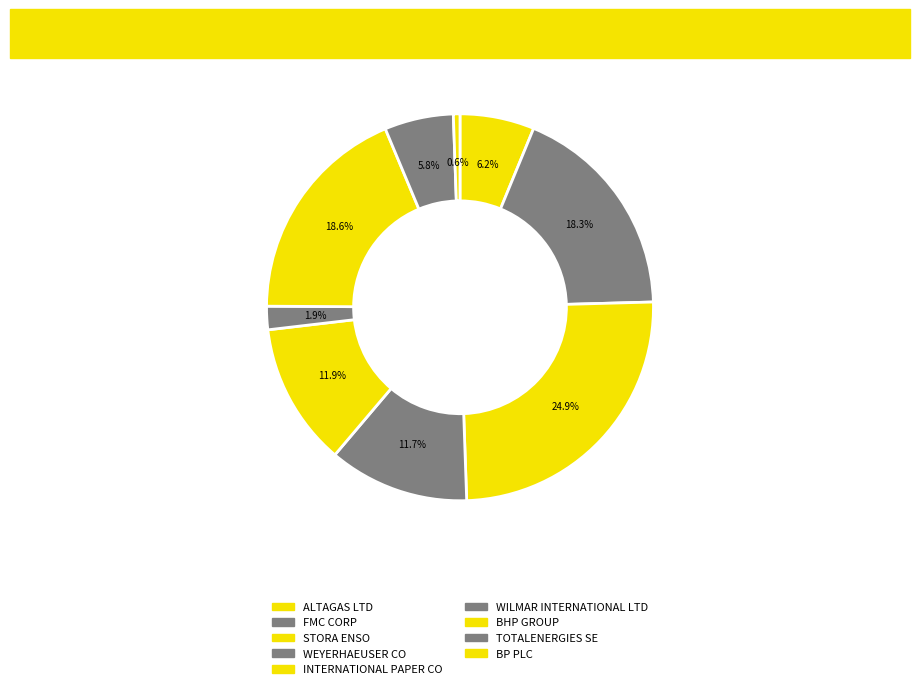

Is there a majority slice in this chart?

No